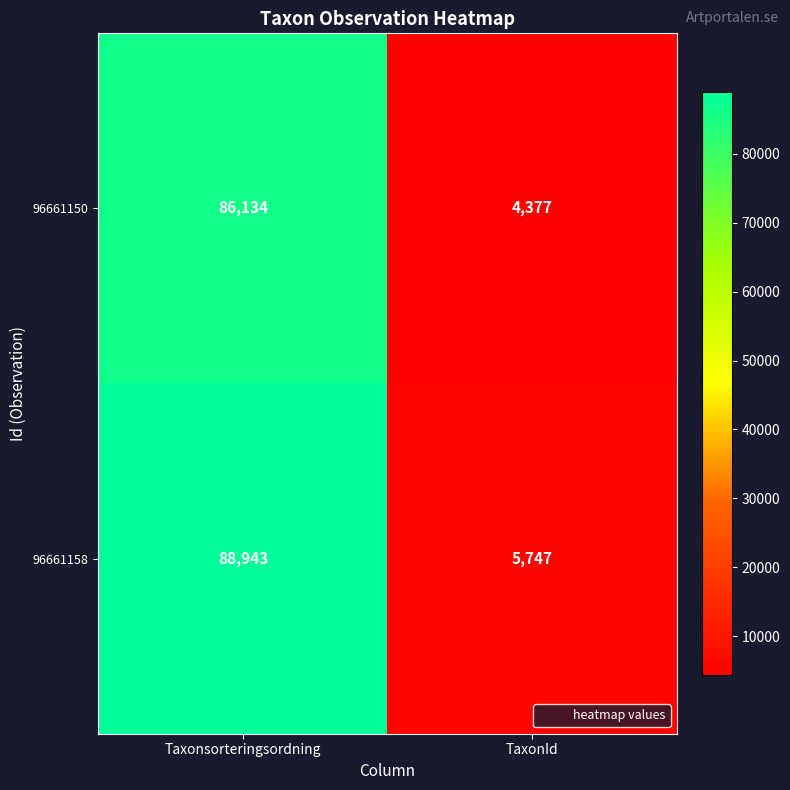

Reading left to right, what are all the values shown in this chart?

96661150: 86134	4377
96661158: 88943	5747